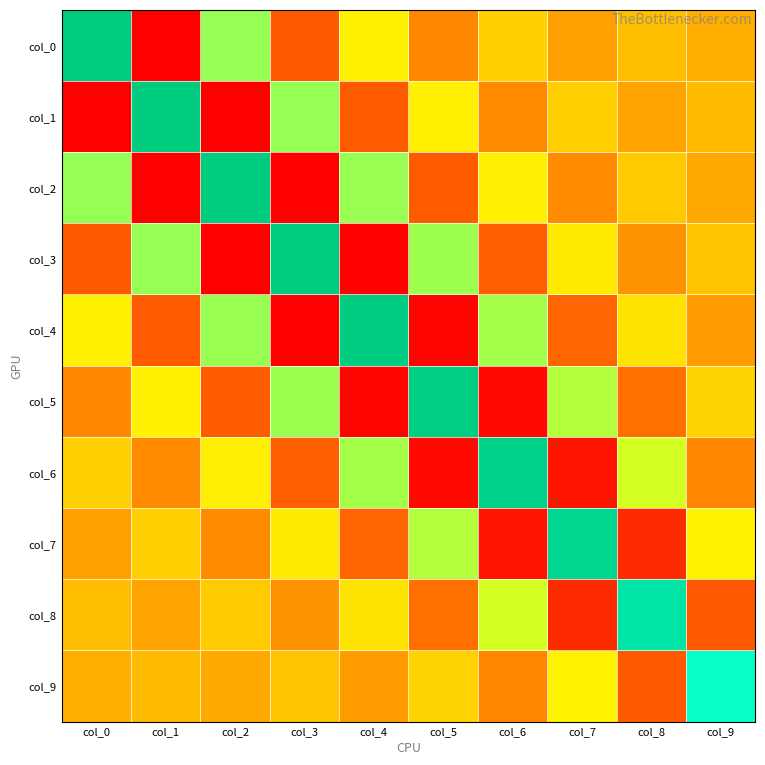

Reading left to right, extract all data points from this chart.

col_0: col_0=2.7	col_1=-1.5	col_2=1.0	col_3=-0.7	col_4=0.5	col_5=-0.4	col_6=0.2	col_7=-0.2	col_8=0.1	col_9=-0.0
col_1: col_0=-1.5	col_1=2.7	col_2=-1.5	col_3=1.0	col_4=-0.7	col_5=0.5	col_6=-0.3	col_7=0.2	col_8=-0.1	col_9=0.1
col_2: col_0=1.0	col_1=-1.5	col_2=2.7	col_3=-1.5	col_4=1.0	col_5=-0.7	col_6=0.5	col_7=-0.3	col_8=0.2	col_9=-0.1
col_3: col_0=-0.7	col_1=1.0	col_2=-1.5	col_3=2.7	col_4=-1.5	col_5=1.0	col_6=-0.7	col_7=0.5	col_8=-0.3	col_9=0.1
col_4: col_0=0.5	col_1=-0.7	col_2=1.0	col_3=-1.5	col_4=2.7	col_5=-1.4	col_6=1.0	col_7=-0.6	col_8=0.4	col_9=-0.2
col_5: col_0=-0.4	col_1=0.5	col_2=-0.7	col_3=1.0	col_4=-1.4	col_5=2.6	col_6=-1.4	col_7=0.9	col_8=-0.6	col_9=0.3
col_6: col_0=0.2	col_1=-0.3	col_2=0.5	col_3=-0.7	col_4=1.0	col_5=-1.4	col_6=2.6	col_7=-1.3	col_8=0.8	col_9=-0.4
col_7: col_0=-0.2	col_1=0.2	col_2=-0.3	col_3=0.5	col_4=-0.6	col_5=0.9	col_6=-1.3	col_7=2.4	col_8=-1.1	col_9=0.5
col_8: col_0=0.1	col_1=-0.1	col_2=0.2	col_3=-0.3	col_4=0.4	col_5=-0.6	col_6=0.8	col_7=-1.1	col_8=2.2	col_9=-0.7
col_9: col_0=-0.0	col_1=0.1	col_2=-0.1	col_3=0.1	col_4=-0.2	col_5=0.3	col_6=-0.4	col_7=0.5	col_8=-0.7	col_9=1.6